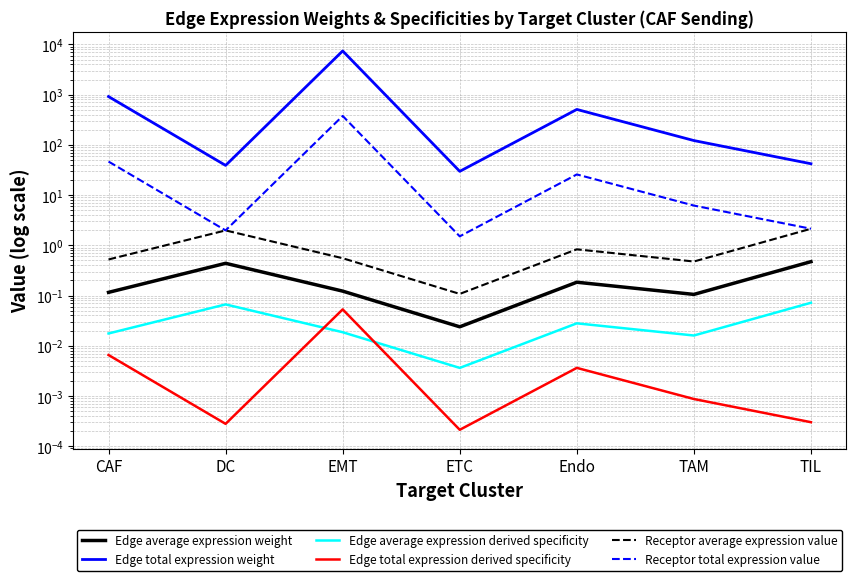

What is the difference between the maximum and minimum values in the Receptor average expression value series?

2.0